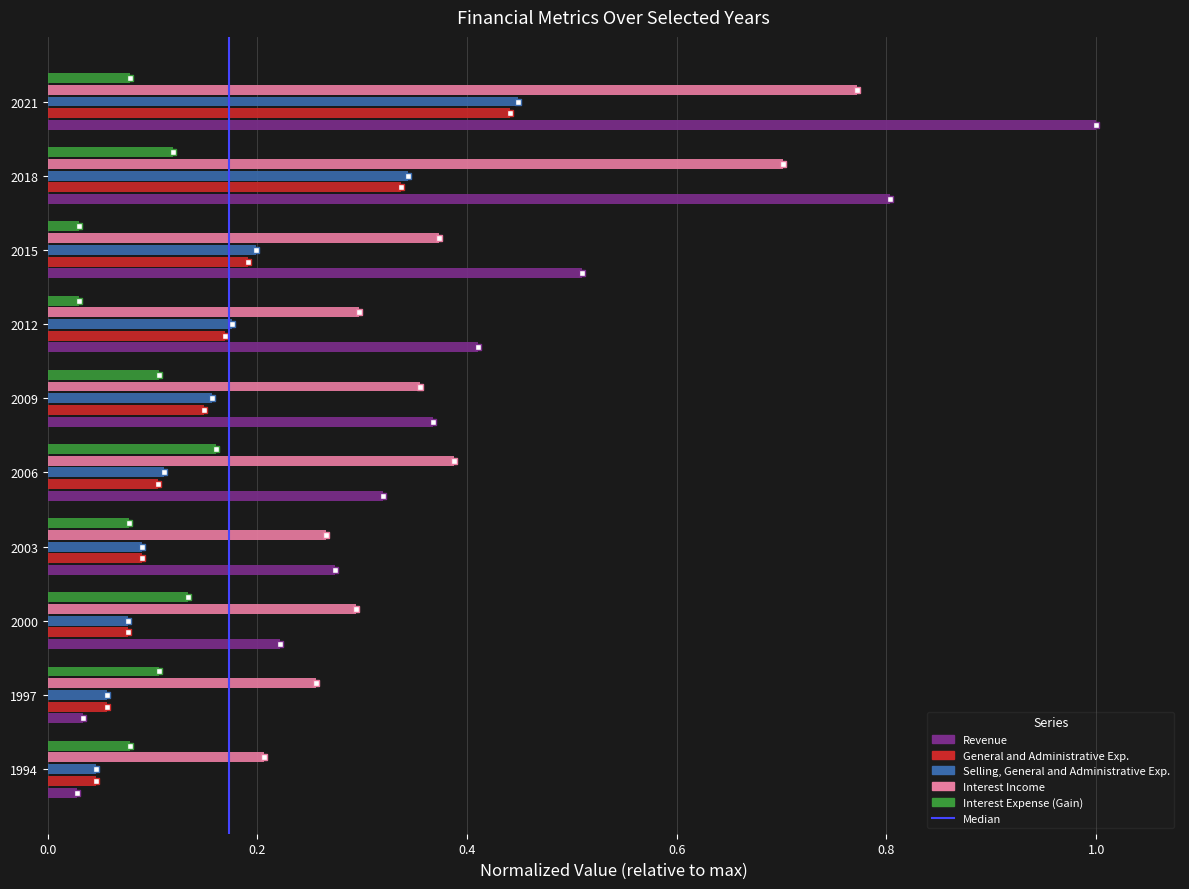

Is the value of General and Administrative Exp. at 1997 greater than the value of Interest Income at 2015?

No